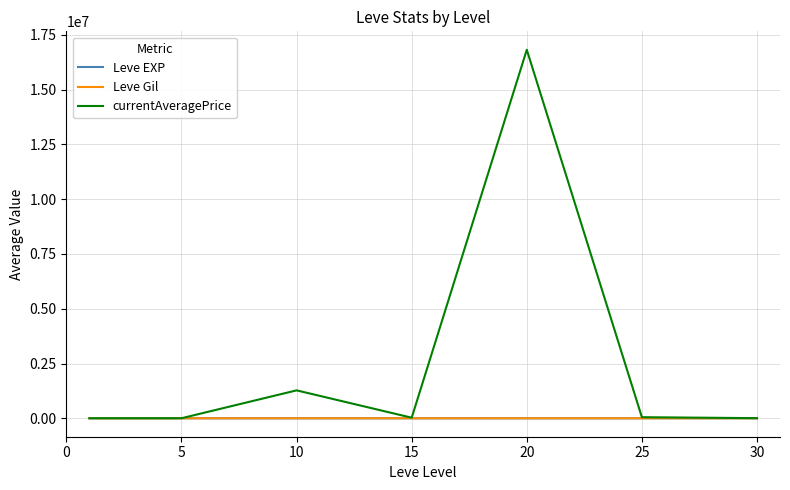

Which series has the largest total across all categories?

currentAveragePrice